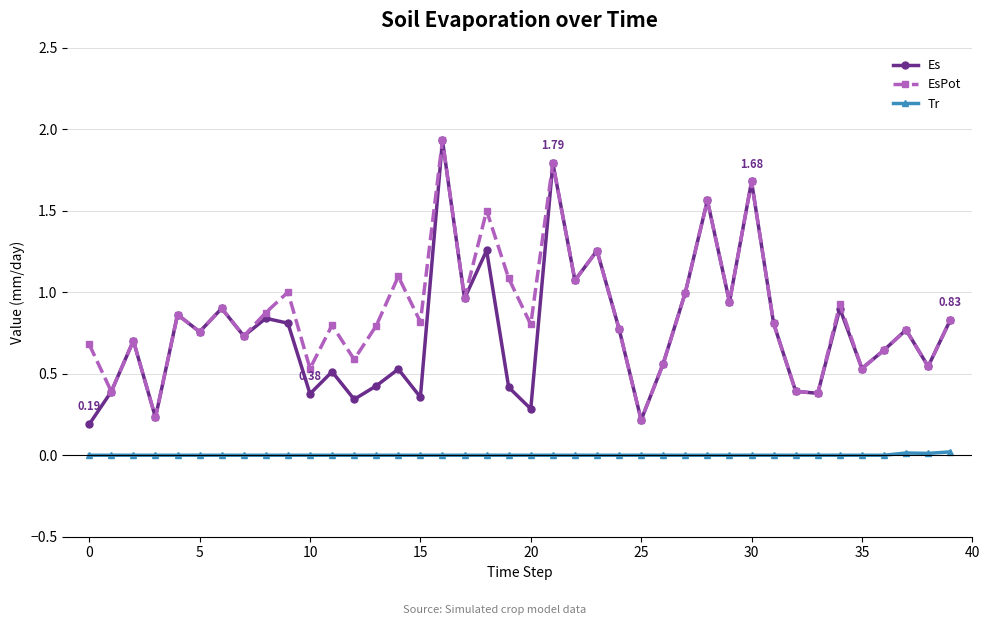

True or false: Es and Tr intersect in this chart.

False